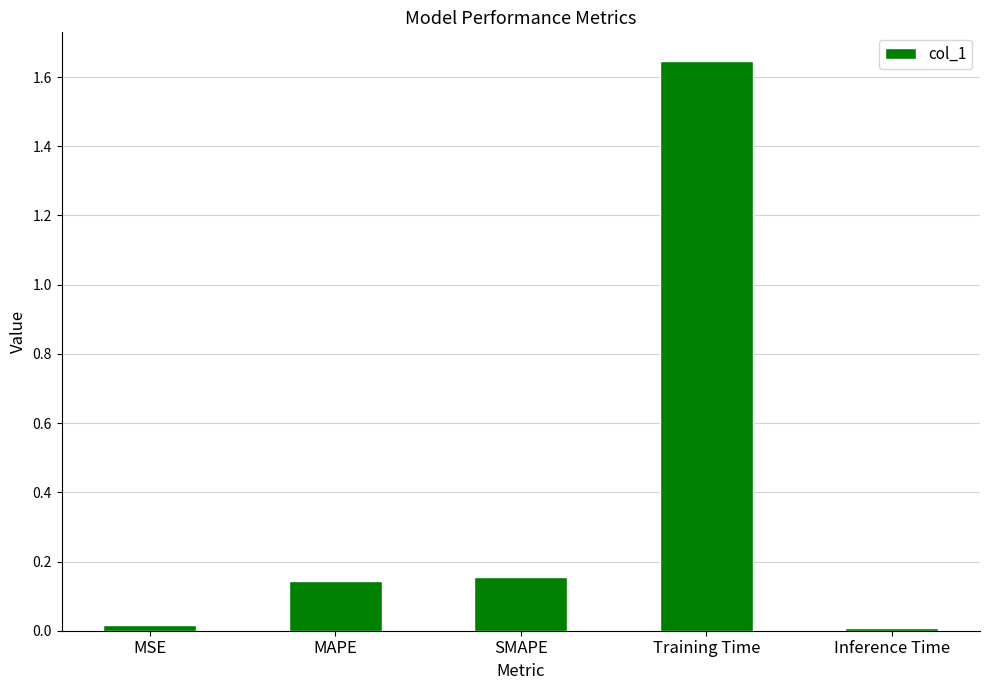

The value at MAPE is 0.0. True or false?

False